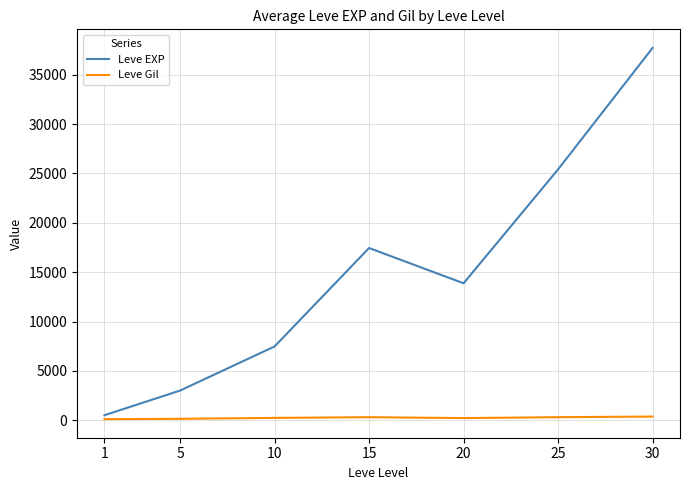

Which series has the widest spread of values?

Leve EXP